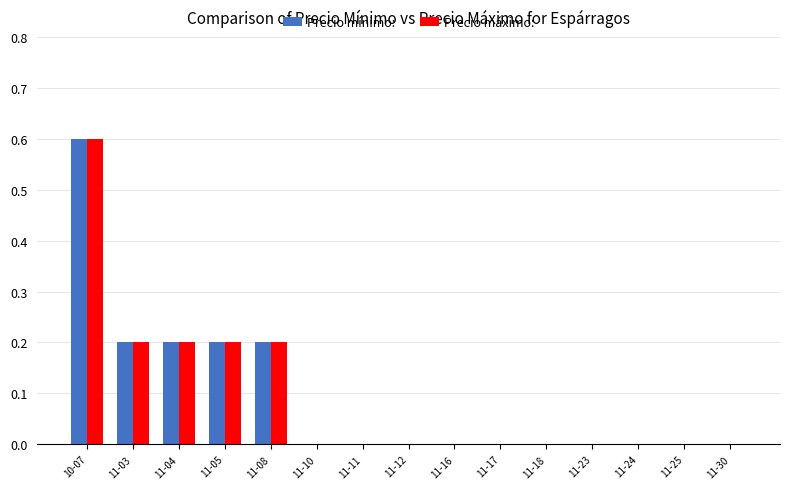

The value of Precio máximo: at 11-16 is 0.3. True or false?

False